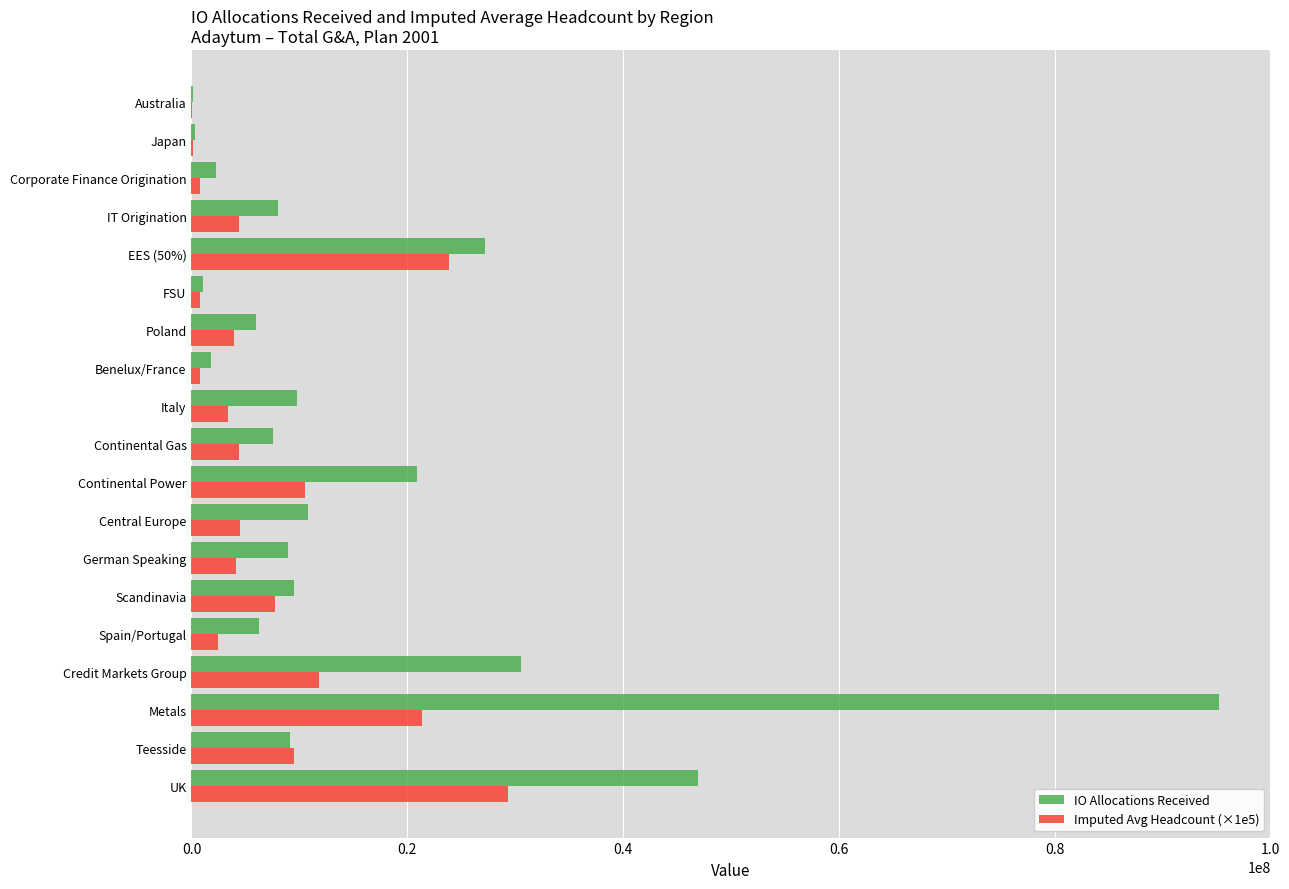

Which series has the largest range (max minus min)?

IO Allocations Received